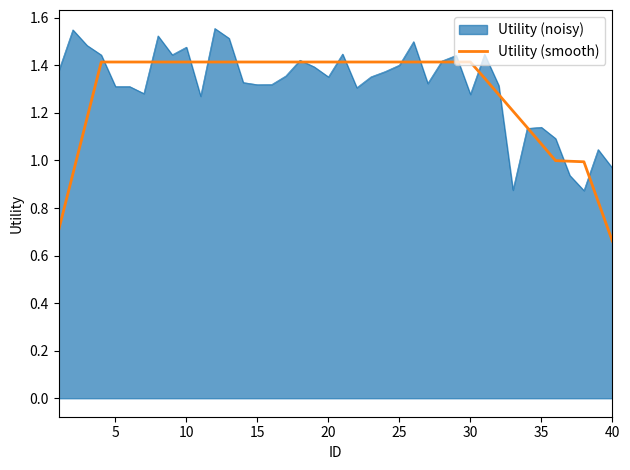

Rank the series by their maximum value, from lowest to highest.

Utility (smooth), Utility (noisy)